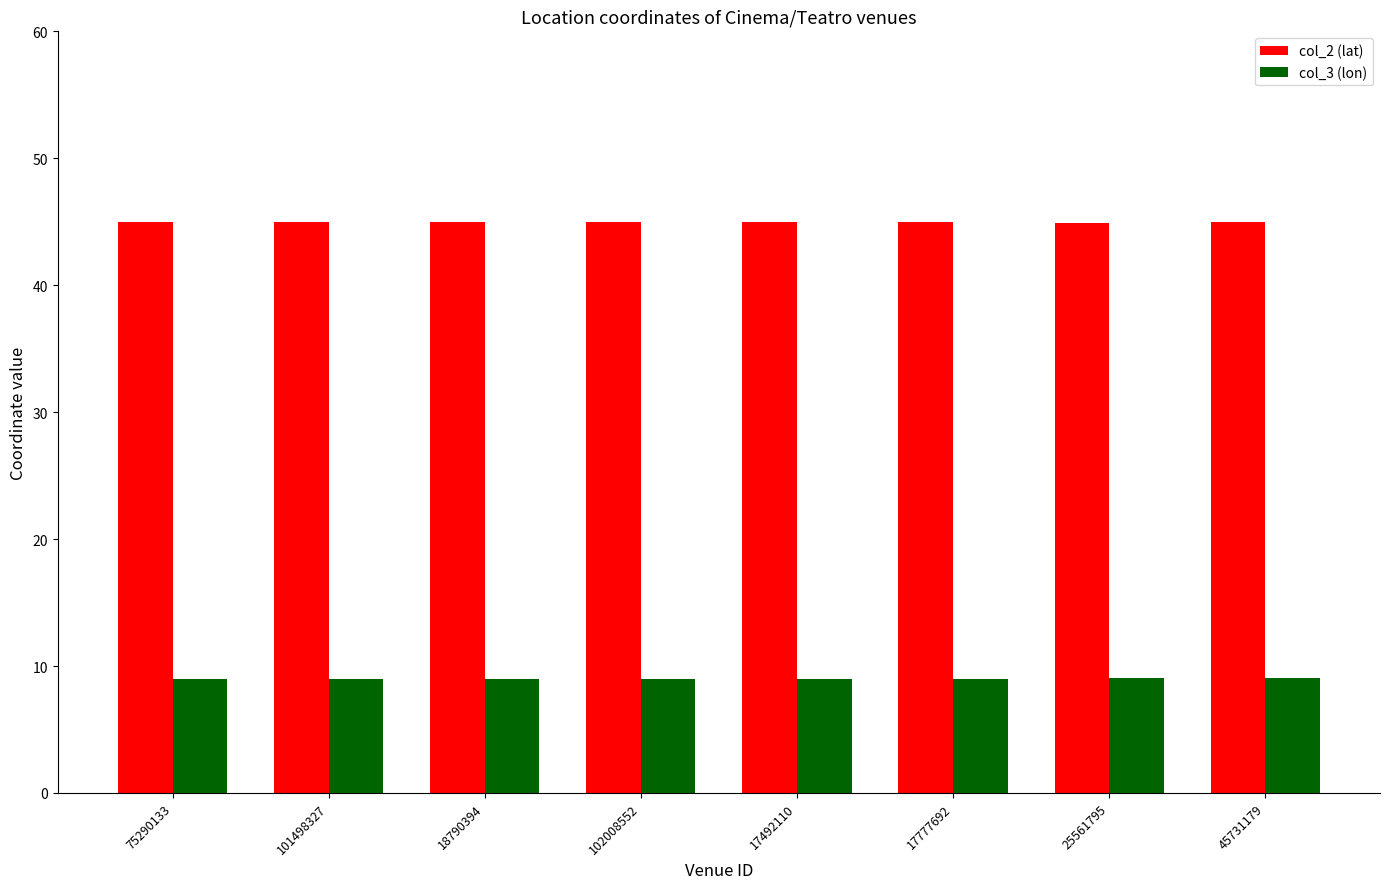

What is the smallest value displayed?

9.0